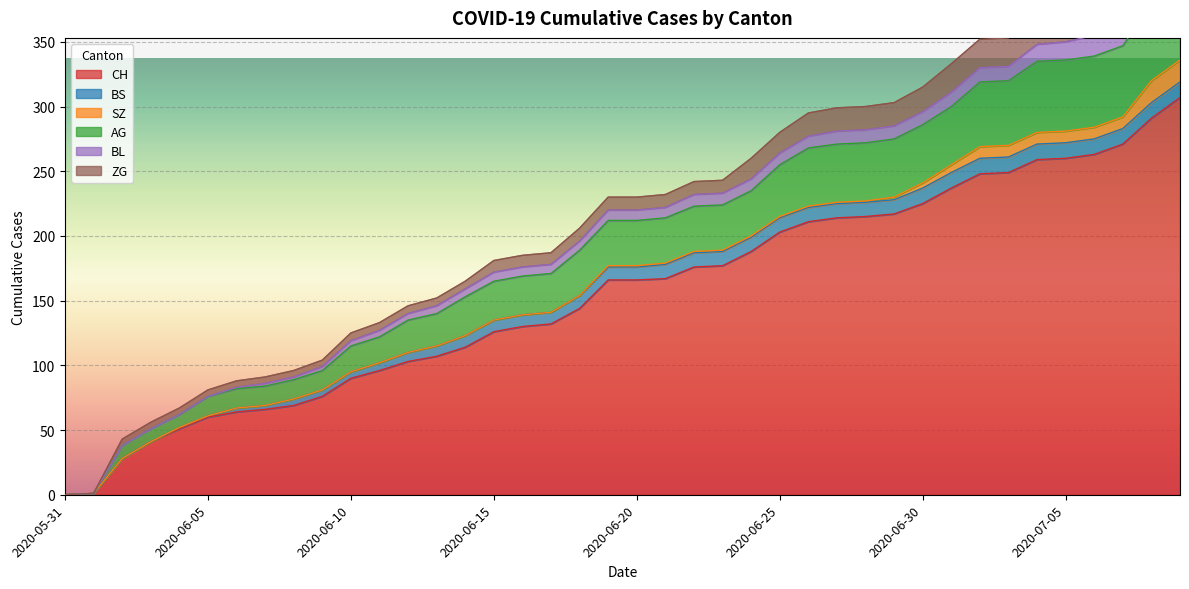

Reading right to left, what are all the values shown in this chart?

CH: 2020-07-09=307	2020-07-08=291	2020-07-07=271	2020-07-06=263	2020-07-05=260	2020-07-04=259	2020-07-03=249	2020-07-02=248	2020-07-01=237	2020-06-30=225	2020-06-29=217	2020-06-28=215	2020-06-27=214	2020-06-26=211	2020-06-25=203	2020-06-24=188	2020-06-23=177	2020-06-22=176	2020-06-21=167	2020-06-20=166	2020-06-19=166	2020-06-18=144	2020-06-17=132	2020-06-16=130	2020-06-15=126	2020-06-14=114	2020-06-13=107	2020-06-12=103	2020-06-11=96	2020-06-10=90	2020-06-09=76	2020-06-08=69	2020-06-07=66	2020-06-06=64	2020-06-05=60	2020-06-04=51	2020-06-03=41	2020-06-02=28	2020-06-01=1	2020-05-31=0
BS: 2020-07-09=12	2020-07-08=12	2020-07-07=12	2020-07-06=12	2020-07-05=12	2020-07-04=12	2020-07-03=12	2020-07-02=12	2020-07-01=12	2020-06-30=12	2020-06-29=11	2020-06-28=11	2020-06-27=11	2020-06-26=11	2020-06-25=11	2020-06-24=11	2020-06-23=11	2020-06-22=11	2020-06-21=11	2020-06-20=10	2020-06-19=10	2020-06-18=10	2020-06-17=9	2020-06-16=9	2020-06-15=9	2020-06-14=9	2020-06-13=8	2020-06-12=7	2020-06-11=6	2020-06-10=5	2020-06-09=5	2020-06-08=5	2020-06-07=3	2020-06-06=3	2020-06-05=1	2020-06-04=1	2020-06-03=0	2020-06-02=0	2020-06-01=0	2020-05-31=0
SZ: 2020-07-09=17	2020-07-08=17	2020-07-07=9	2020-07-06=9	2020-07-05=9	2020-07-04=9	2020-07-03=9	2020-07-02=9	2020-07-01=6	2020-06-30=4	2020-06-29=2	2020-06-28=1	2020-06-27=1	2020-06-26=1	2020-06-25=1	2020-06-24=1	2020-06-23=1	2020-06-22=1	2020-06-21=1	2020-06-20=1	2020-06-19=1	2020-06-18=0	2020-06-17=0	2020-06-16=0	2020-06-15=0	2020-06-14=0	2020-06-13=0	2020-06-12=0	2020-06-11=0	2020-06-10=0	2020-06-09=0	2020-06-08=0	2020-06-07=0	2020-06-06=0	2020-06-05=0	2020-06-04=0	2020-06-03=0	2020-06-02=0	2020-06-01=0	2020-05-31=0
AG: 2020-07-09=70	2020-07-08=60	2020-07-07=55	2020-07-06=55	2020-07-05=55	2020-07-04=55	2020-07-03=50	2020-07-02=50	2020-07-01=45	2020-06-30=45	2020-06-29=45	2020-06-28=45	2020-06-27=45	2020-06-26=45	2020-06-25=40	2020-06-24=35	2020-06-23=35	2020-06-22=35	2020-06-21=35	2020-06-20=35	2020-06-19=35	2020-06-18=35	2020-06-17=30	2020-06-16=30	2020-06-15=30	2020-06-14=30	2020-06-13=25	2020-06-12=25	2020-06-11=20	2020-06-10=20	2020-06-09=15	2020-06-08=15	2020-06-07=15	2020-06-06=15	2020-06-05=15	2020-06-04=10	2020-06-03=10	2020-06-02=10	2020-06-01=0	2020-05-31=0
BL: 2020-07-09=20	2020-07-08=19	2020-07-07=18	2020-07-06=16	2020-07-05=14	2020-07-04=13	2020-07-03=11	2020-07-02=11	2020-07-01=11	2020-06-30=10	2020-06-29=10	2020-06-28=10	2020-06-27=10	2020-06-26=9	2020-06-25=9	2020-06-24=9	2020-06-23=9	2020-06-22=9	2020-06-21=8	2020-06-20=8	2020-06-19=8	2020-06-18=7	2020-06-17=7	2020-06-16=7	2020-06-15=7	2020-06-14=6	2020-06-13=6	2020-06-12=5	2020-06-11=5	2020-06-10=4	2020-06-09=3	2020-06-08=2	2020-06-07=2	2020-06-06=1	2020-06-05=0	2020-06-04=0	2020-06-03=0	2020-06-02=0	2020-06-01=0	2020-05-31=0
ZG: 2020-07-09=31	2020-07-08=29	2020-07-07=26	2020-07-06=24	2020-07-05=24	2020-07-04=24	2020-07-03=22	2020-07-02=22	2020-07-01=22	2020-06-30=19	2020-06-29=18	2020-06-28=18	2020-06-27=18	2020-06-26=18	2020-06-25=16	2020-06-24=16	2020-06-23=10	2020-06-22=10	2020-06-21=10	2020-06-20=10	2020-06-19=10	2020-06-18=10	2020-06-17=9	2020-06-16=9	2020-06-15=9	2020-06-14=6	2020-06-13=6	2020-06-12=6	2020-06-11=6	2020-06-10=6	2020-06-09=5	2020-06-08=5	2020-06-07=5	2020-06-06=5	2020-06-05=5	2020-06-04=5	2020-06-03=5	2020-06-02=5	2020-06-01=0	2020-05-31=0